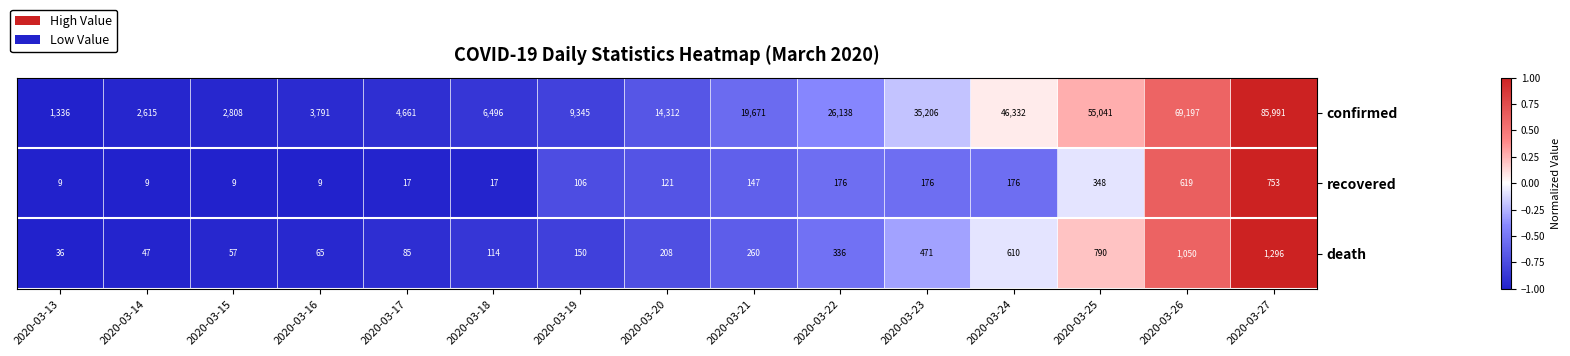

What is the greatest value displayed?

85991